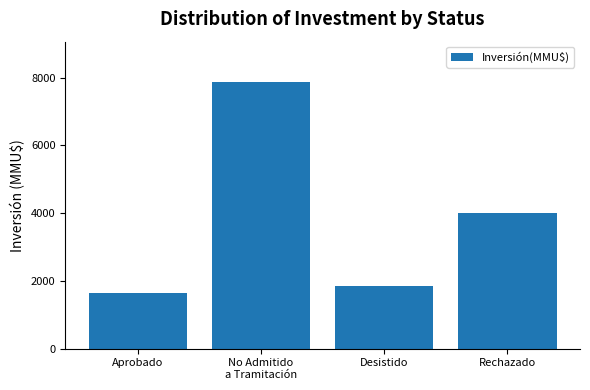

At which label is the value closest to 4765?

Rechazado